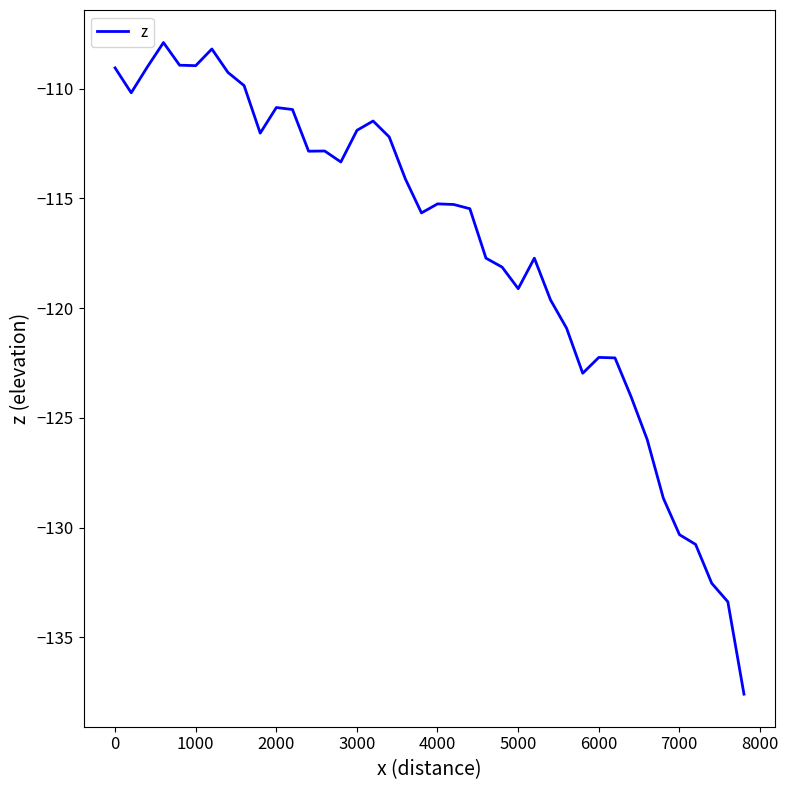

What is the difference between the maximum and minimum values?

29.7